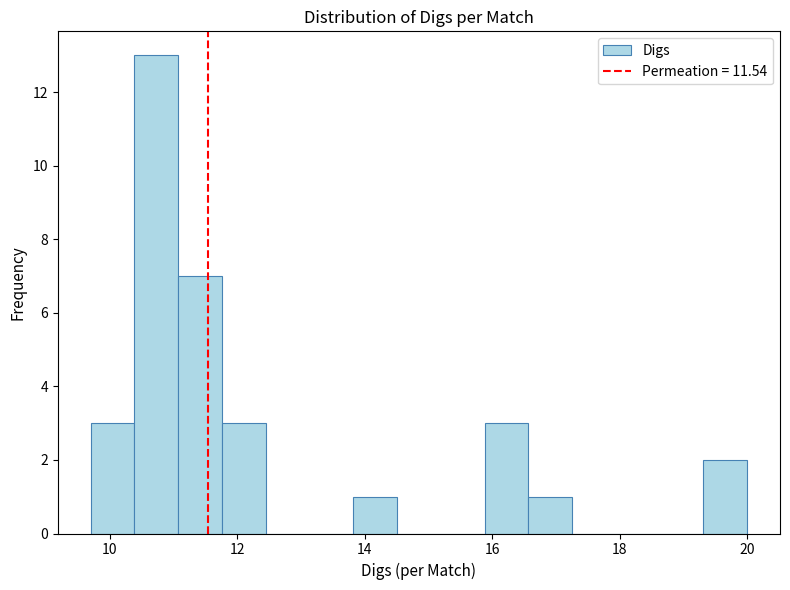

Read against the x-axis, roughly where is the centre of the tallest bar?

10.8